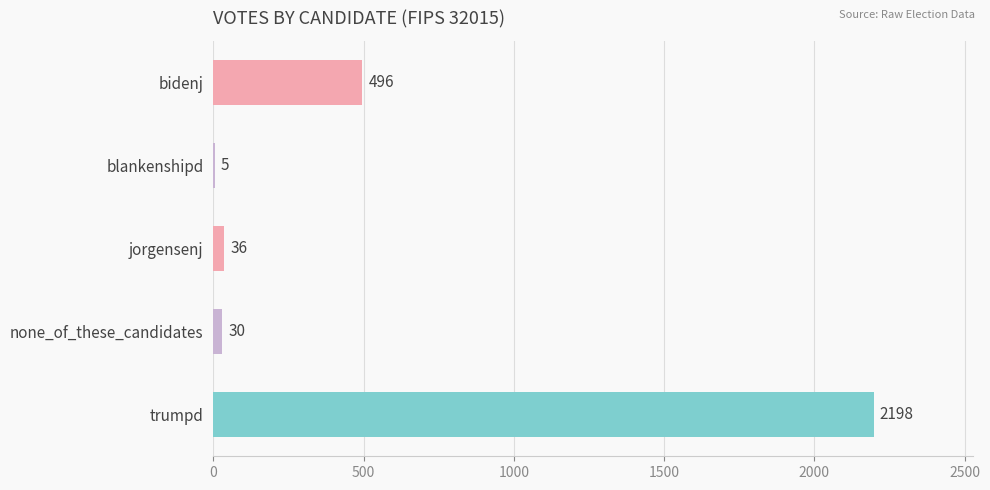

Where is the data nearest to the value 1101?

bidenj